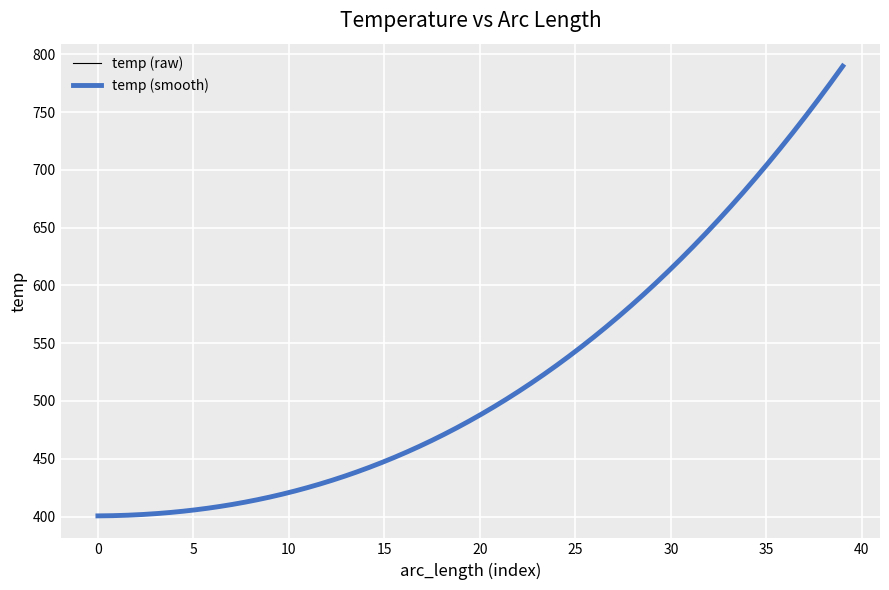

Approximately how many times larger is the value at 35 compared to 32?

1.1